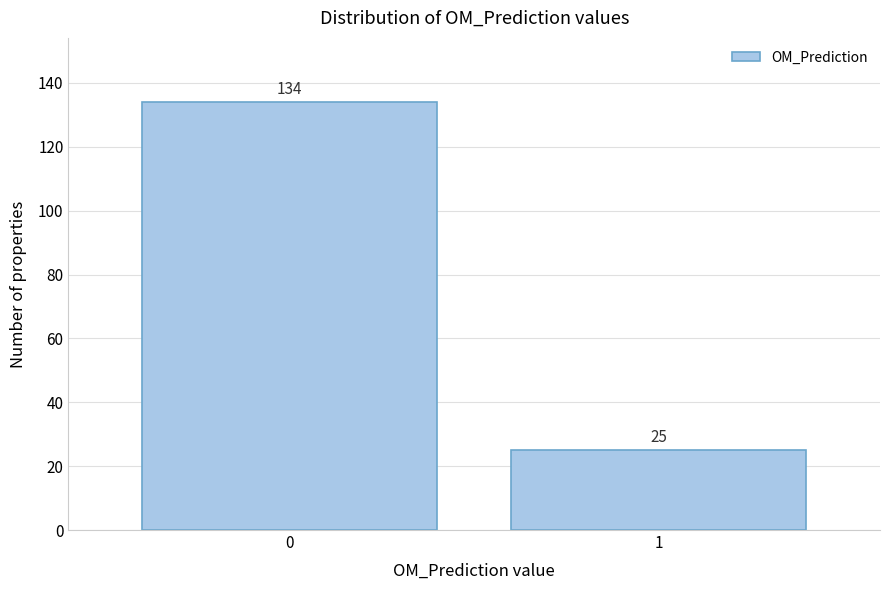

Reading left to right, transcribe all the data shown in this chart.

0=134	1=25